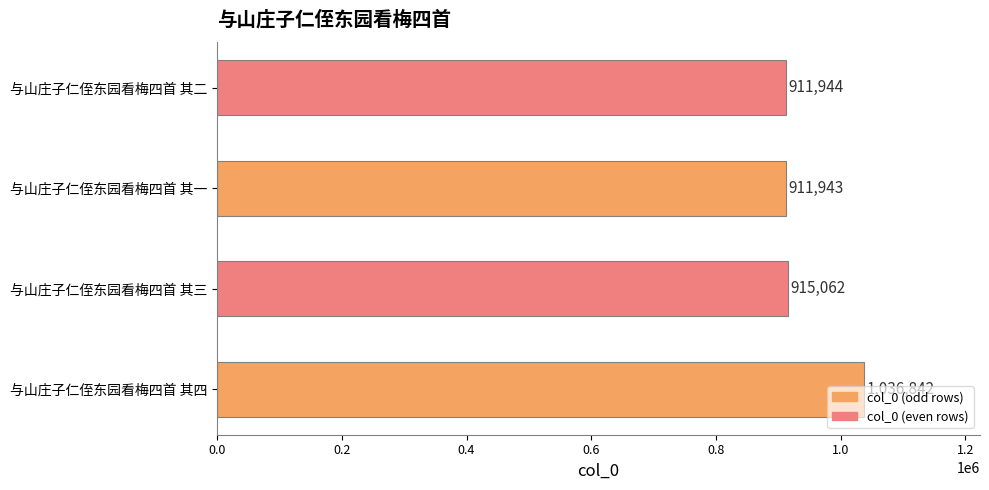

Is it true that the value at 与山庄子仁侄东园看梅四首 其二 is 911944?

True